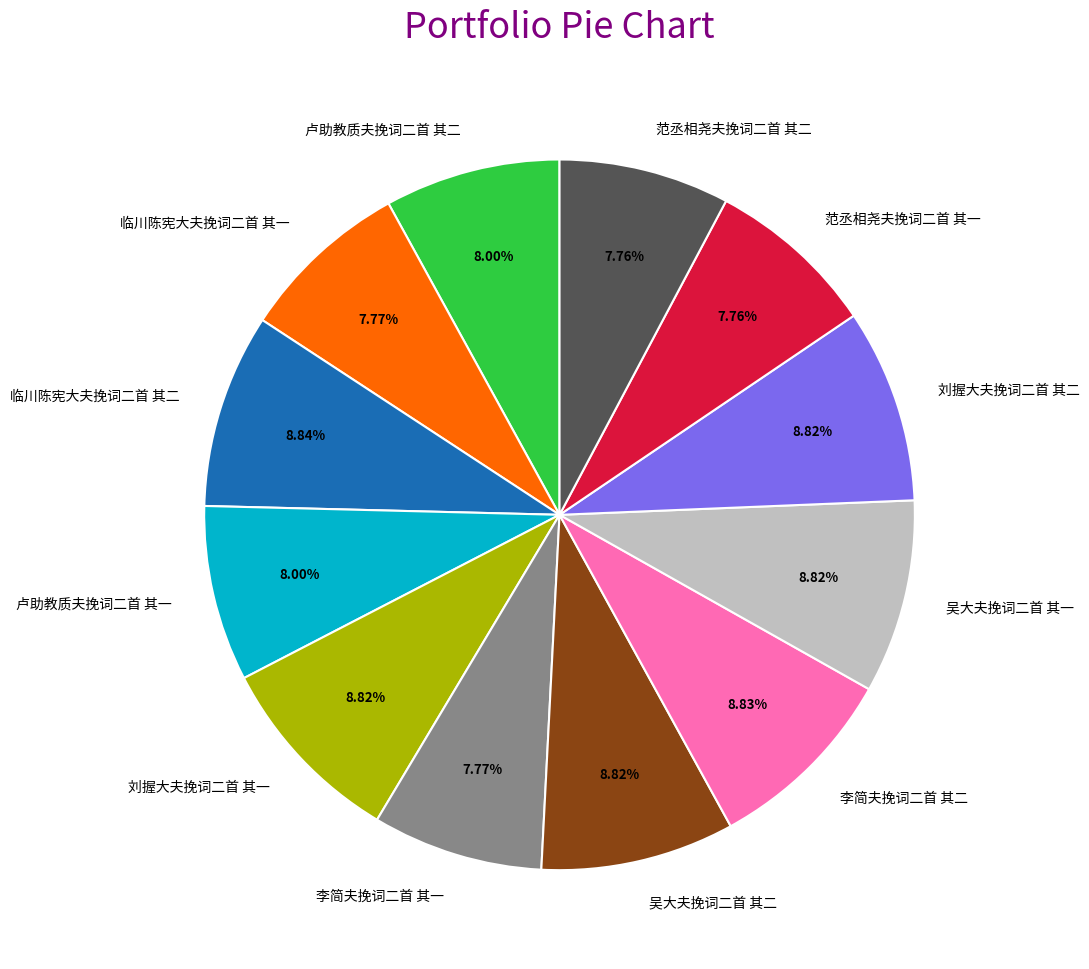

Is 李简夫挽词二首 其二 the majority of the pie?

No